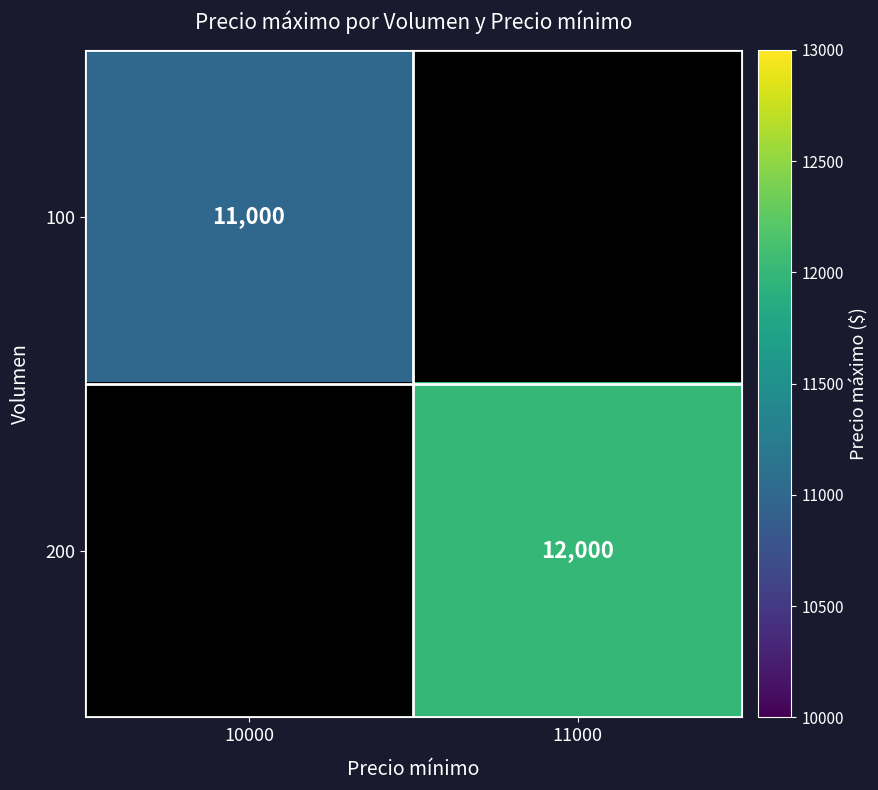

The 100 series shows 18766 at 10000. True or false?

False